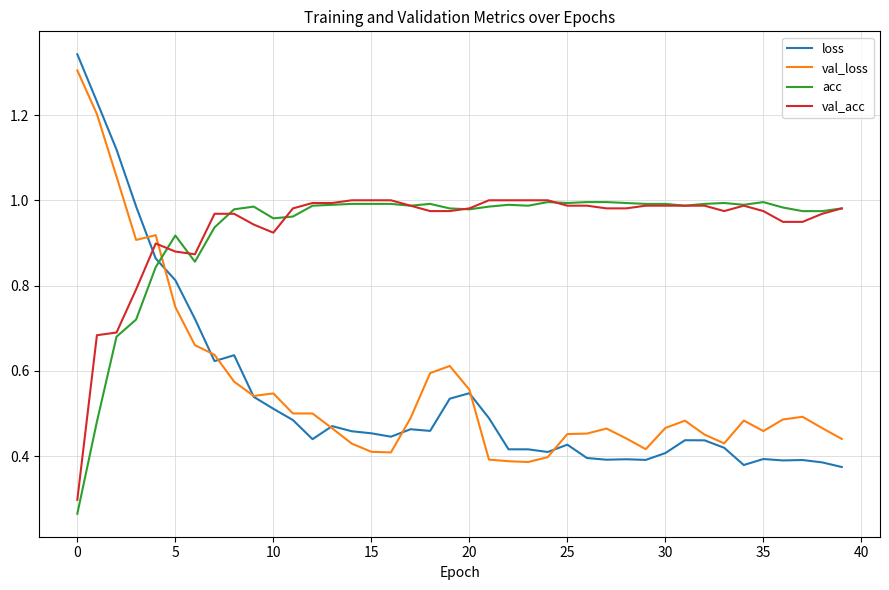

How many times do loss and val_acc cross each other?

1